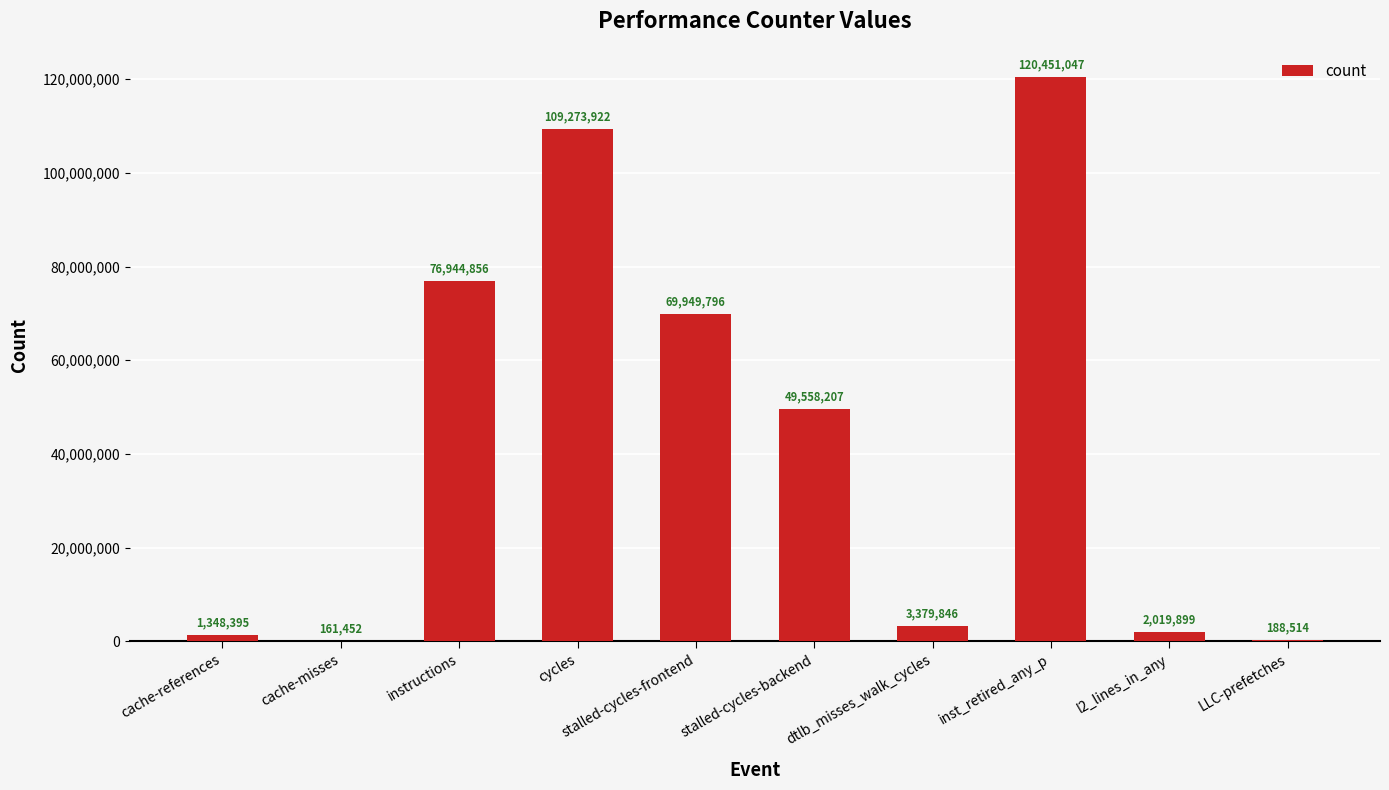

Between LLC-prefetches and inst_retired_any_p, which is larger?

inst_retired_any_p